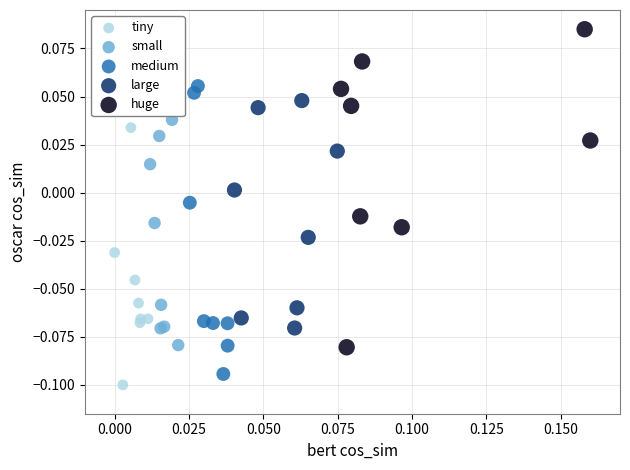

What are all the series names shown in the legend?

tiny, small, medium, large, huge